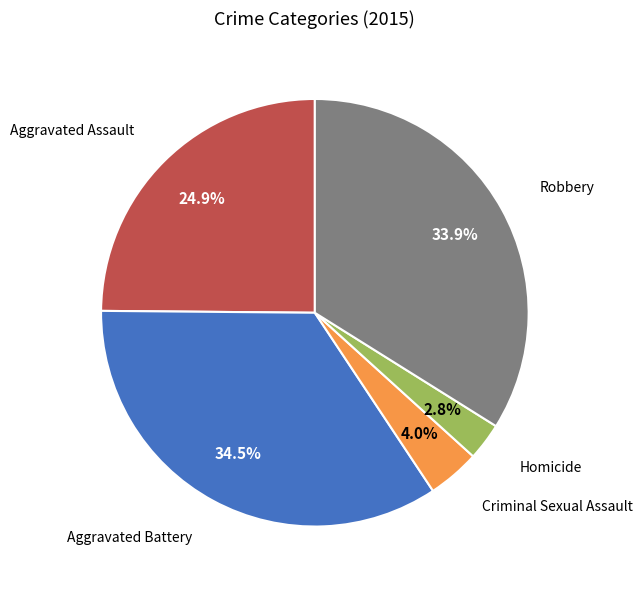

Is there a majority slice in this chart?

No